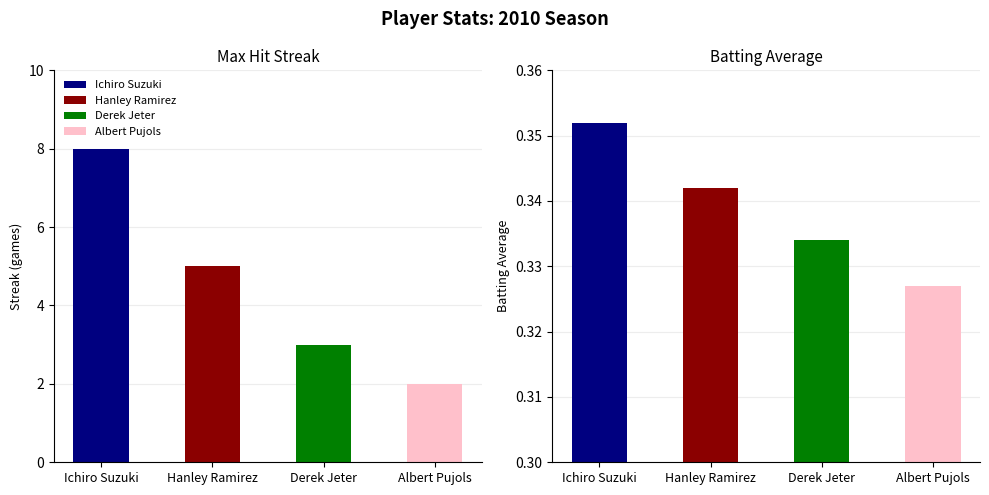

Where is Max Streak nearest to the value 5?

Hanley Ramirez